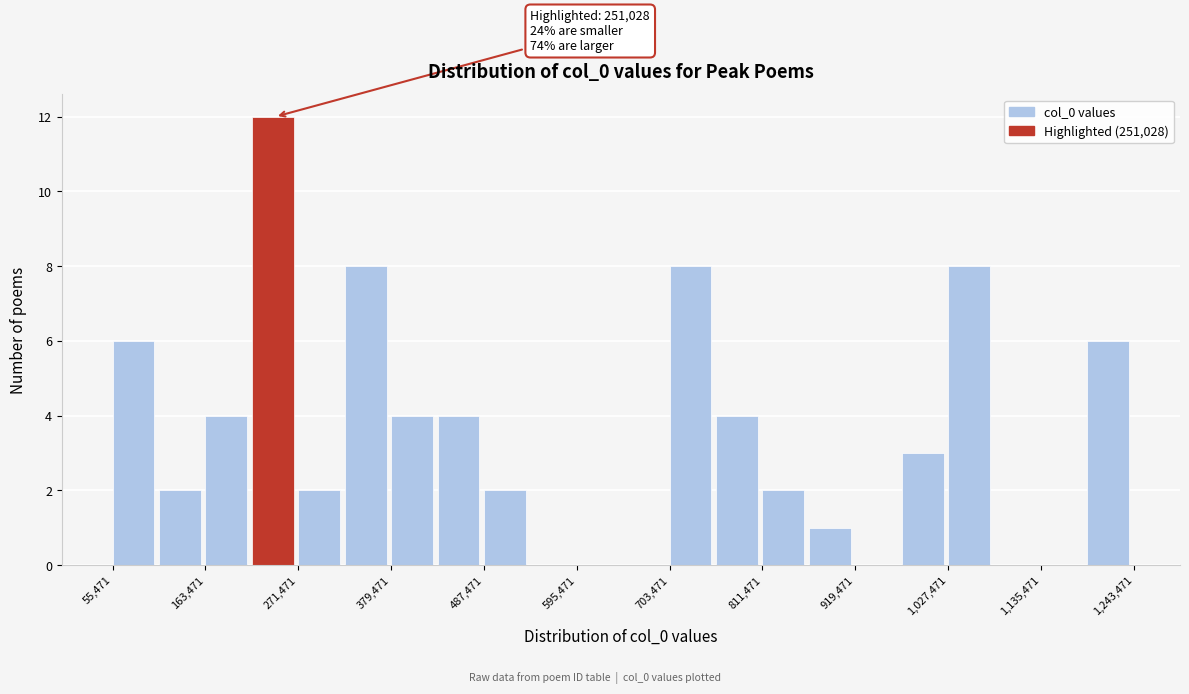

Around what value on the x-axis is the tallest bar? Give the approximate position of its centre, as read against the axis.

240000